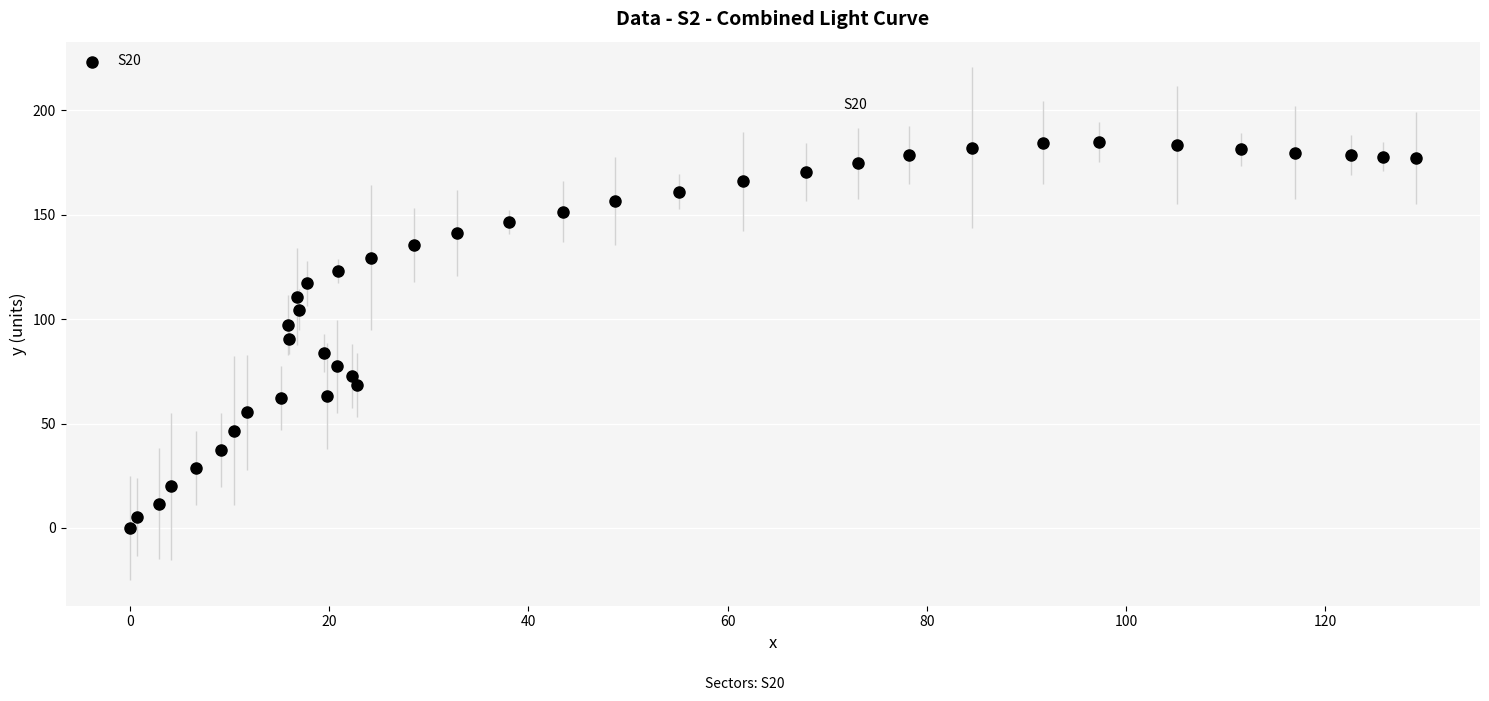

What is the range of Y values (max minus min)?

184.9